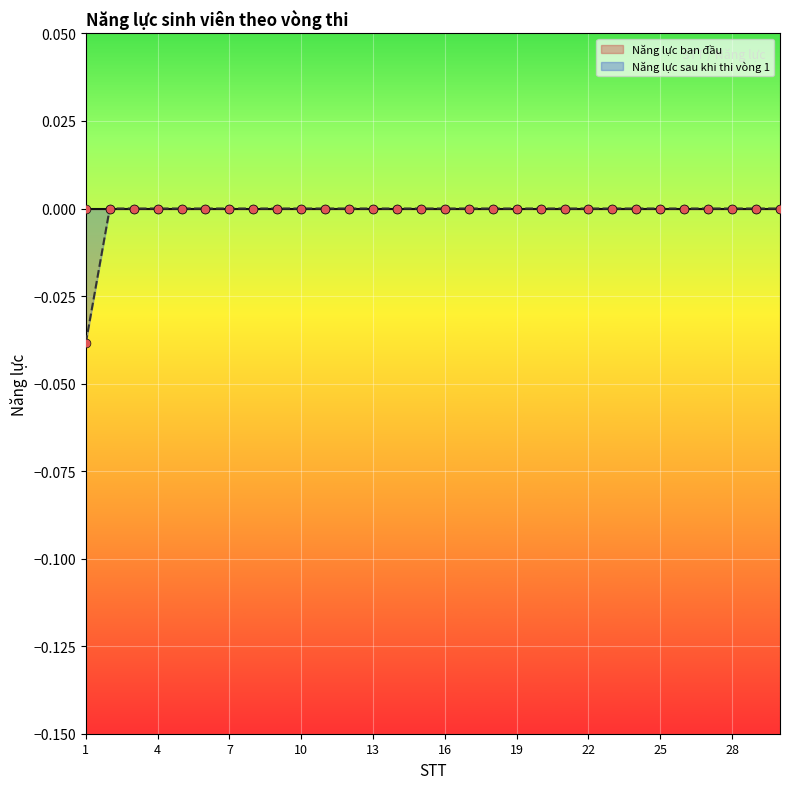

Between 13 and 2, which is larger?

13